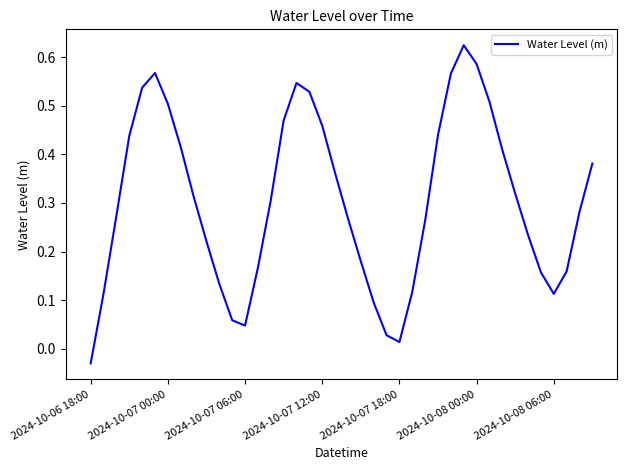

What is the difference between the maximum and minimum values?

0.7